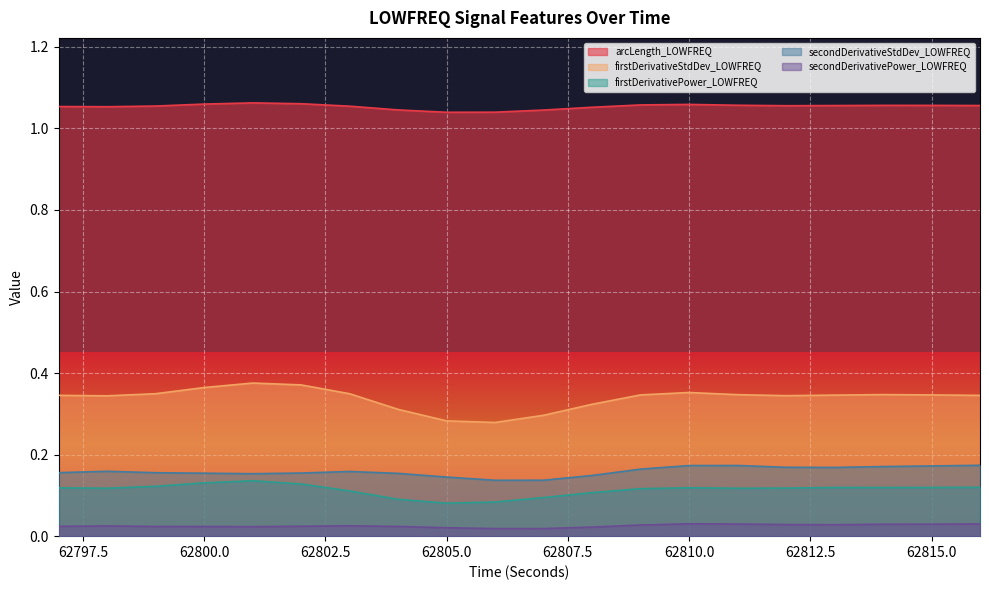

True or false: secondDerivativeStdDev_LOWFREQ and arcLength_LOWFREQ cross at least once.

False